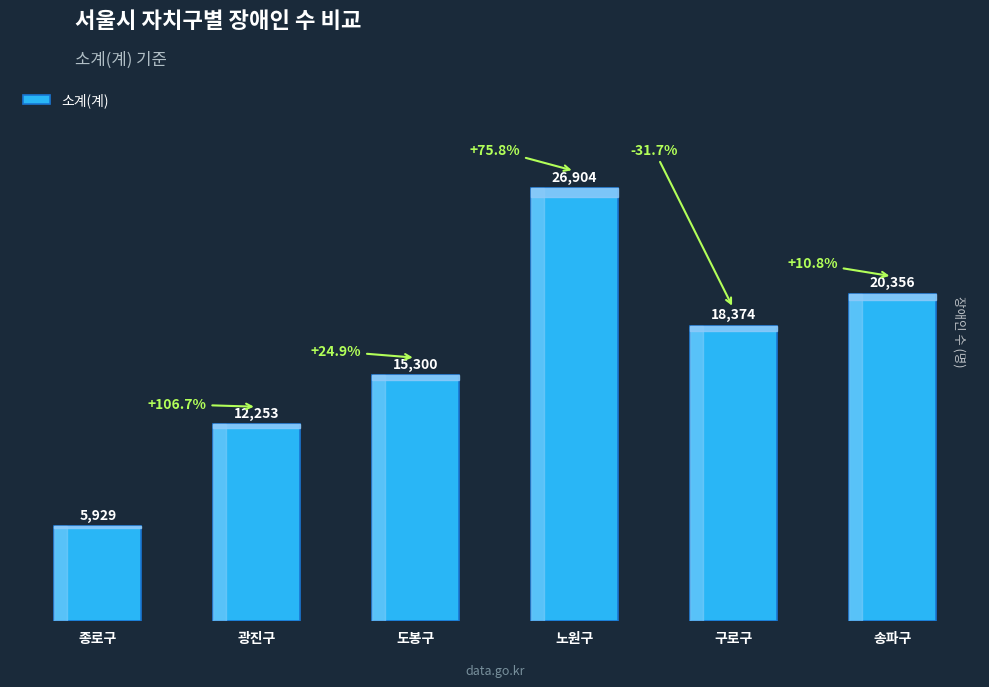

True or false: the data shows 21334 at 도봉구.

False